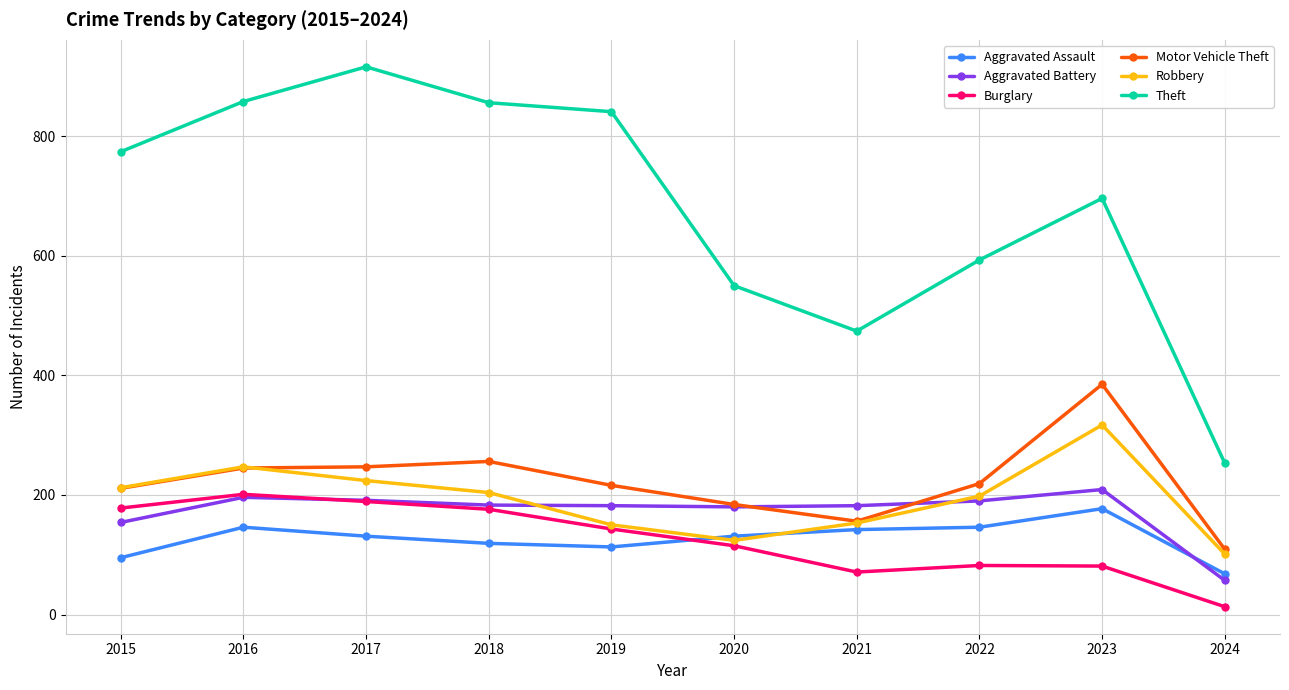

The Robbery series shows 247 at 2016. True or false?

True